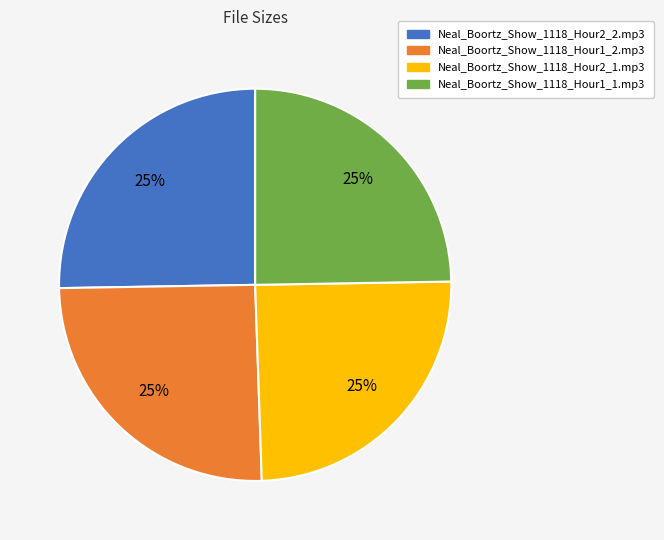

True or false: Neal_Boortz_Show_1118_Hour1_1.mp3 accounts for 31% of the total.

False